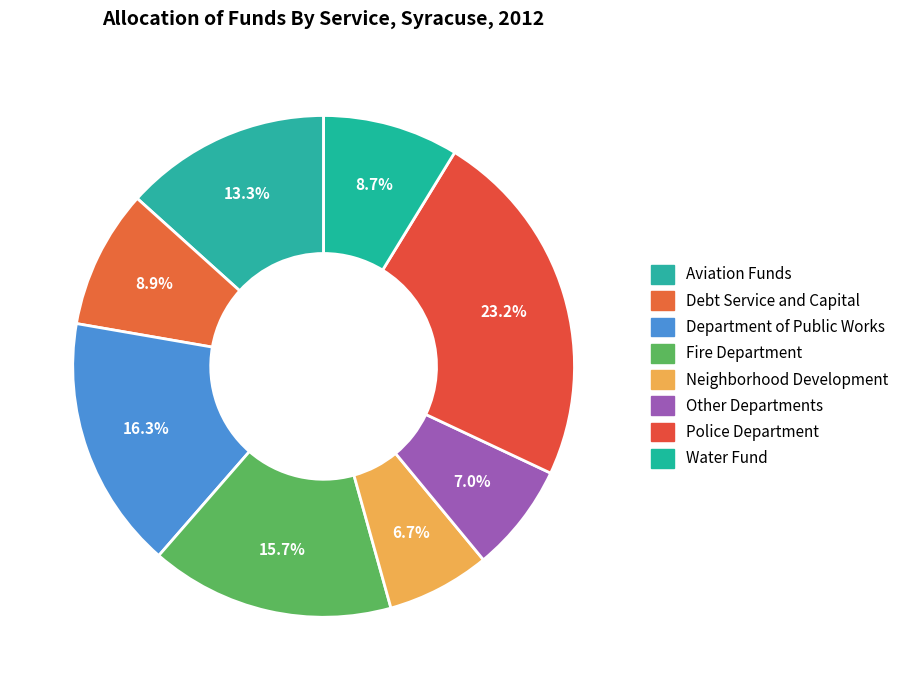

Which category has the biggest portion of the pie?

Police Department